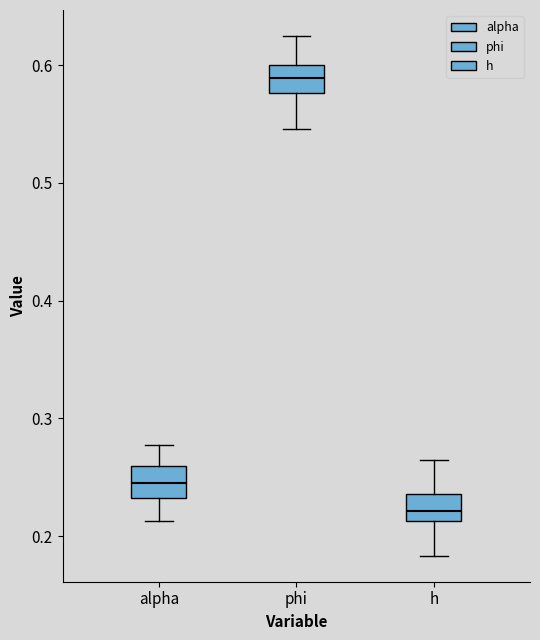

Reading left to right, transcribe this box plot: for each box, give where its median line is, the range the box spans, and where its two whiskers end, as read against the y-axis. The values are not printed on the chart, so give them approximately, as read against the axis.

alpha: median 0.24, box 0.23 to 0.26, whiskers 0.21 to 0.28
phi: median 0.59, box 0.58 to 0.60, whiskers 0.55 to 0.62
h: median 0.22, box 0.21 to 0.24, whiskers 0.18 to 0.26